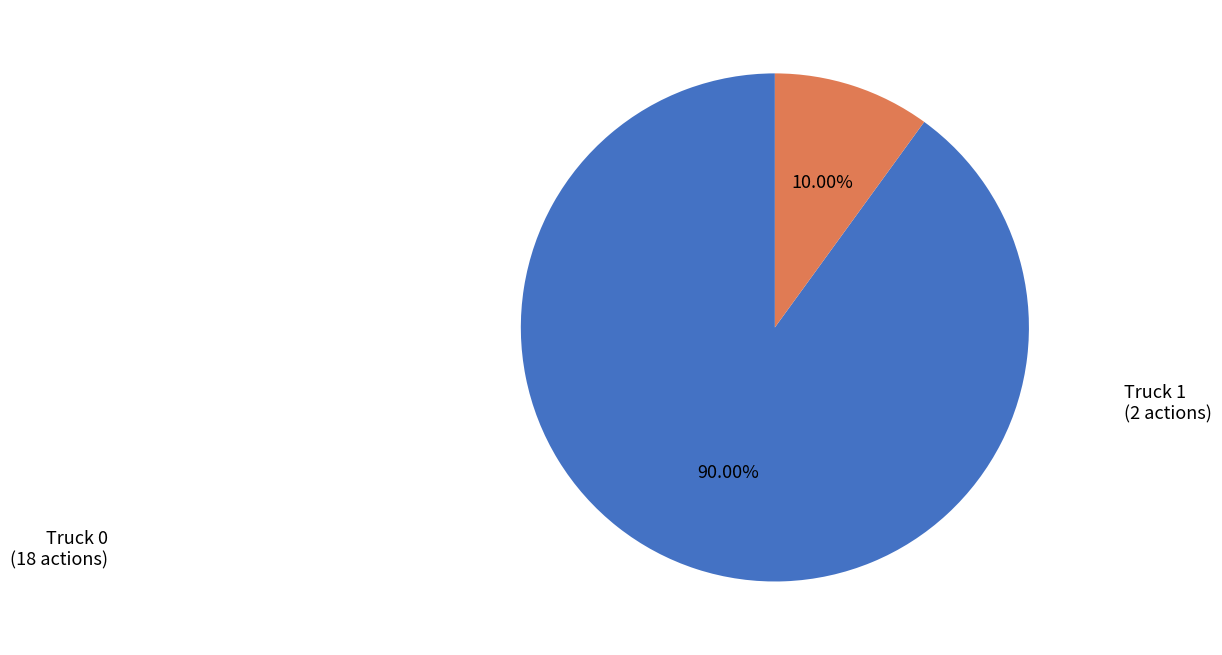

Combined, do Truck 0 and Truck 1 account for over 50%?

Yes